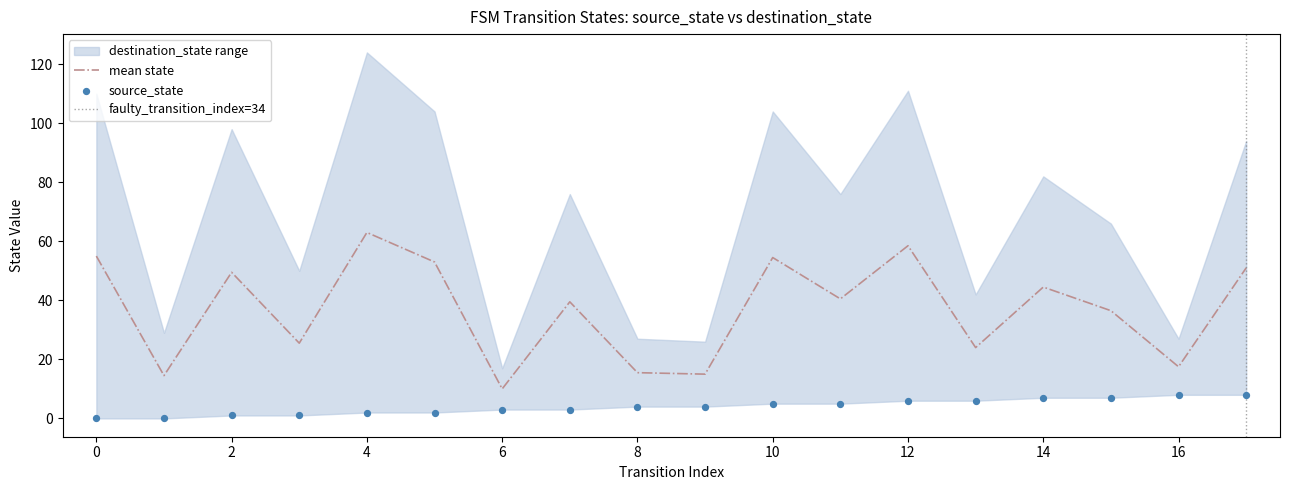

Which series has the largest total across all categories?

destination_state